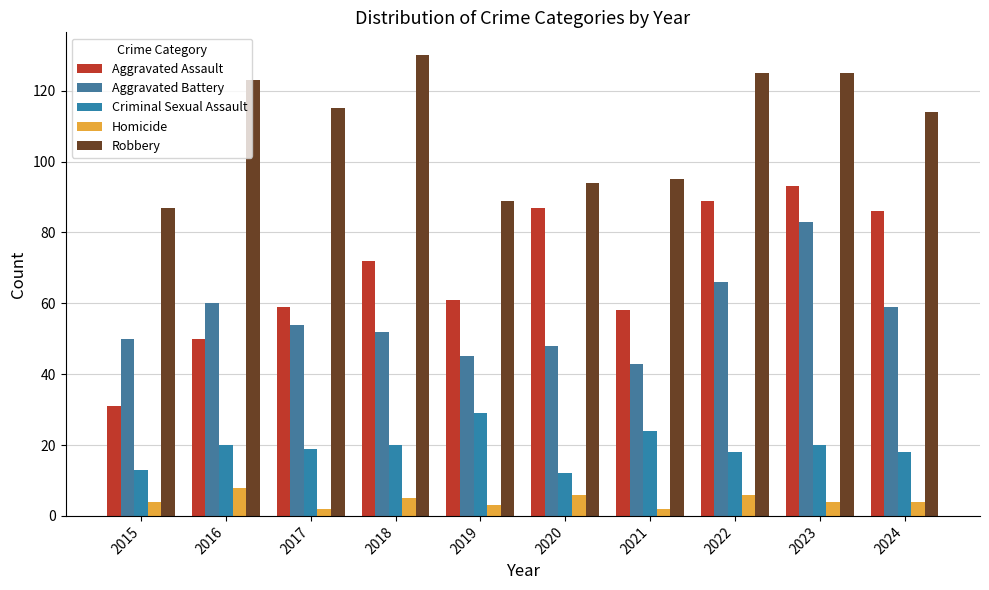

What is the sum of the Robbery values at 2017 and 2019?

204